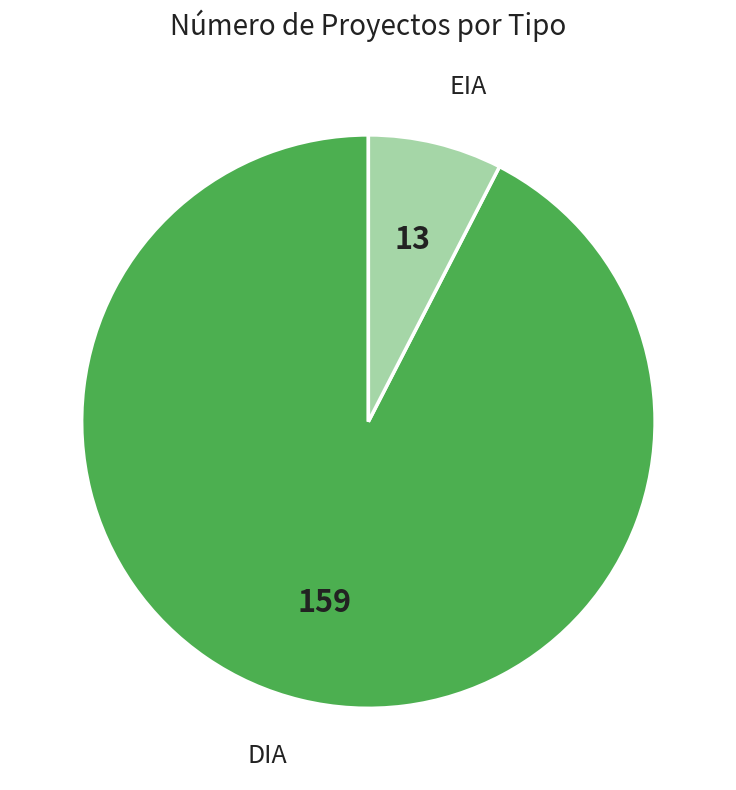

Is there a majority slice in this chart?

Yes